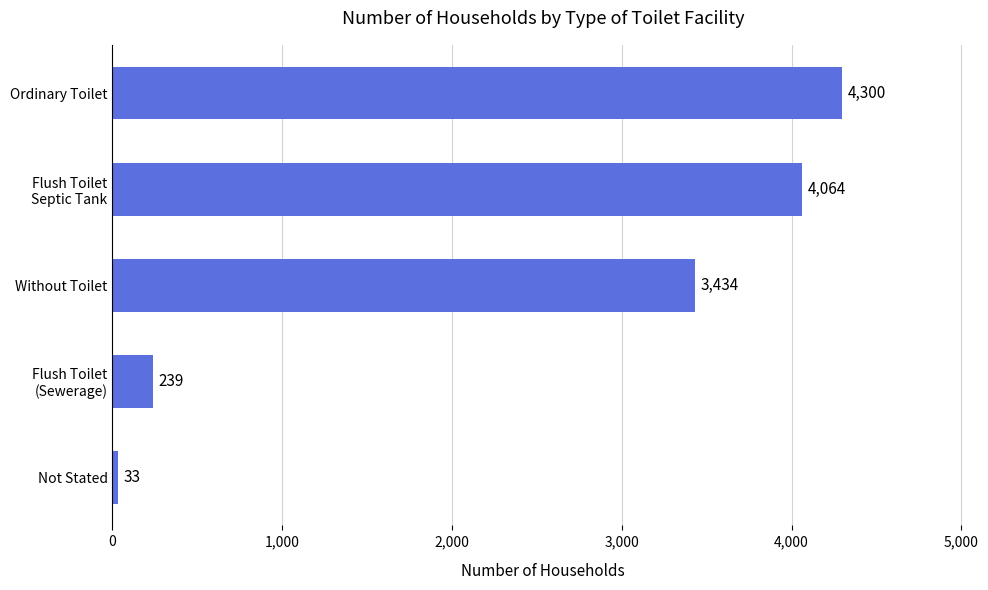

The value at Not Stated is 33. True or false?

True